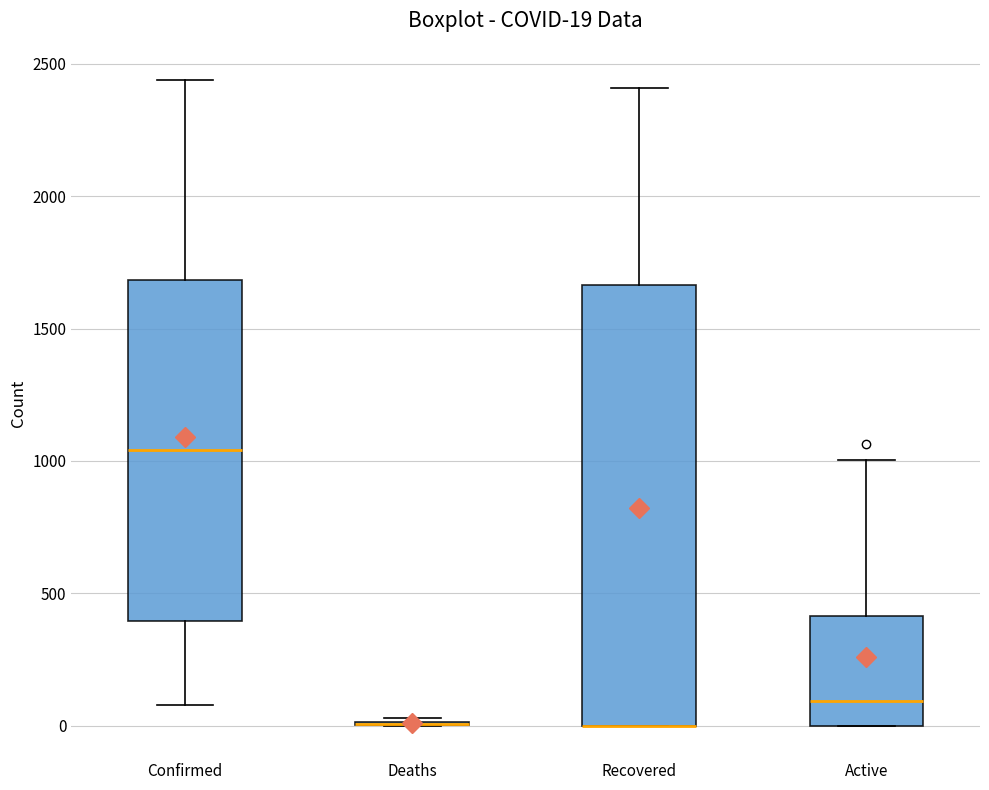

Comparing the boxes themselves (not the whiskers), which one is the tallest?

Recovered